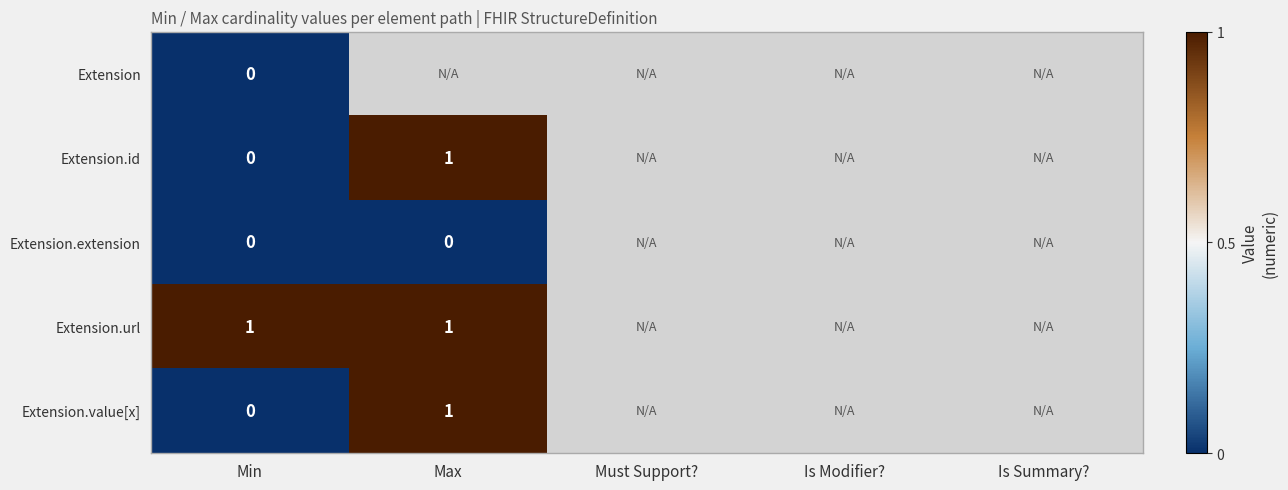

Is the value of Extension.value[x] at Max greater than the value of Extension.url at Min?

No